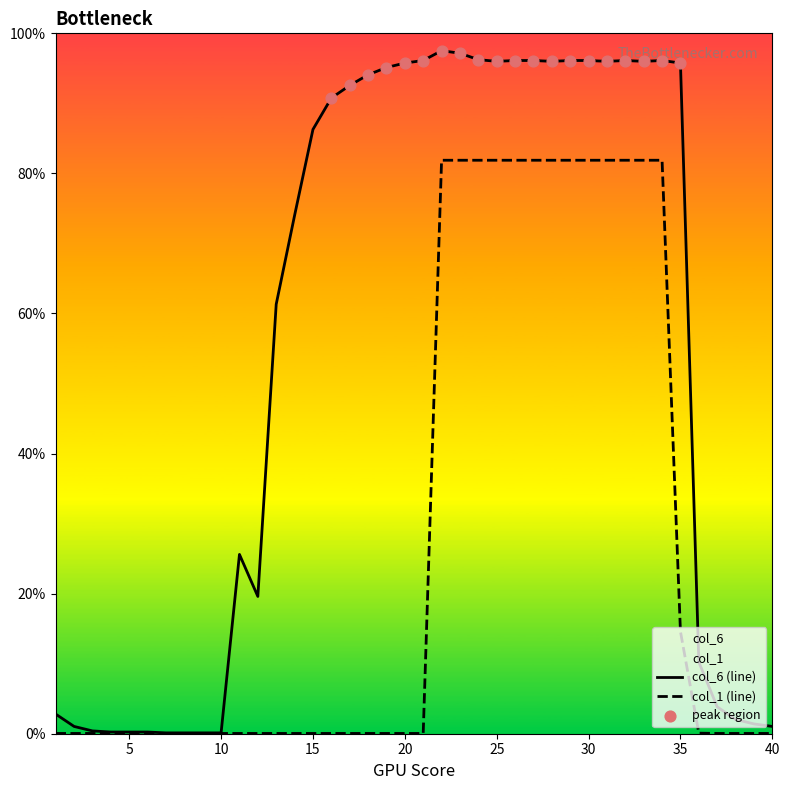

Is the value of col_1 at 24 greater than the value of col_6 at 3?

Yes